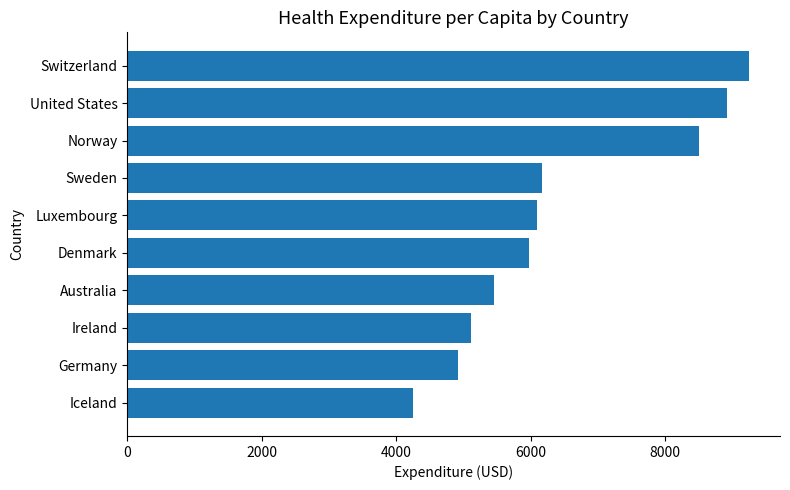

What value does the data have at Ireland?

5114.2